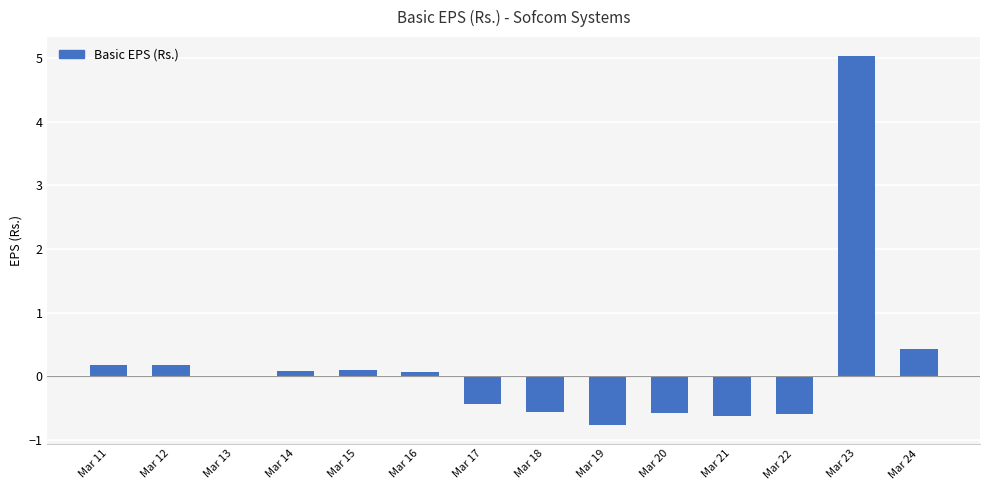

Is it true that the value at Mar 24 is 0.2?

False